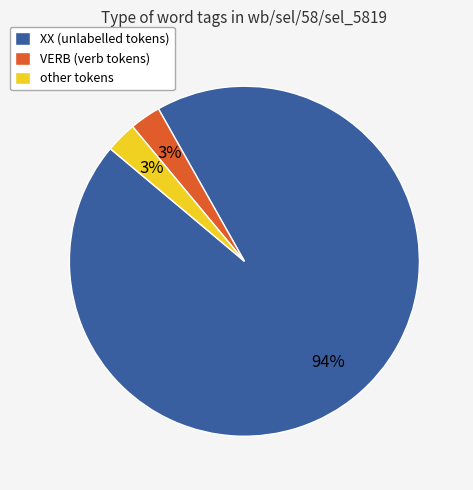

What percentage is the VERB slice, to the nearest percent?

3%